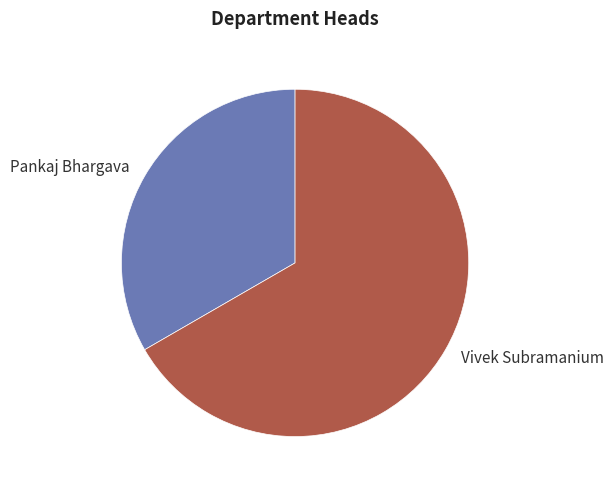

Rank the categories by value from highest to lowest.

Vivek Subramanium, Pankaj Bhargava